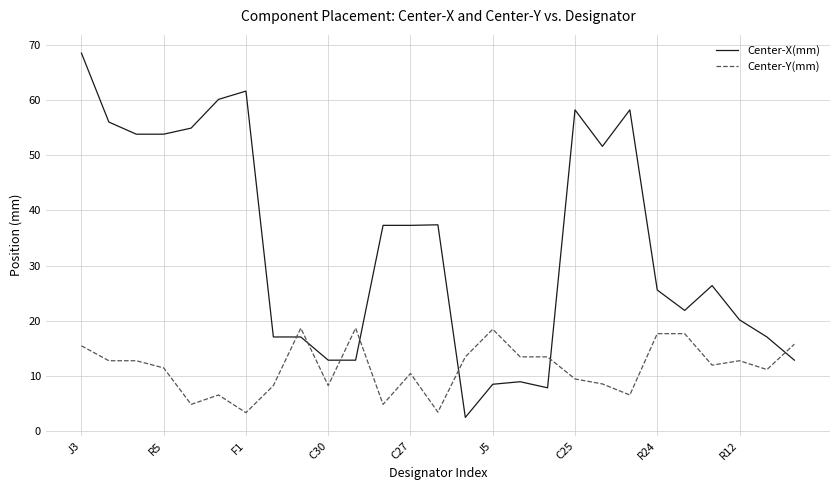

List the series in order of their peak value, lowest first.

Center-Y(mm), Center-X(mm)